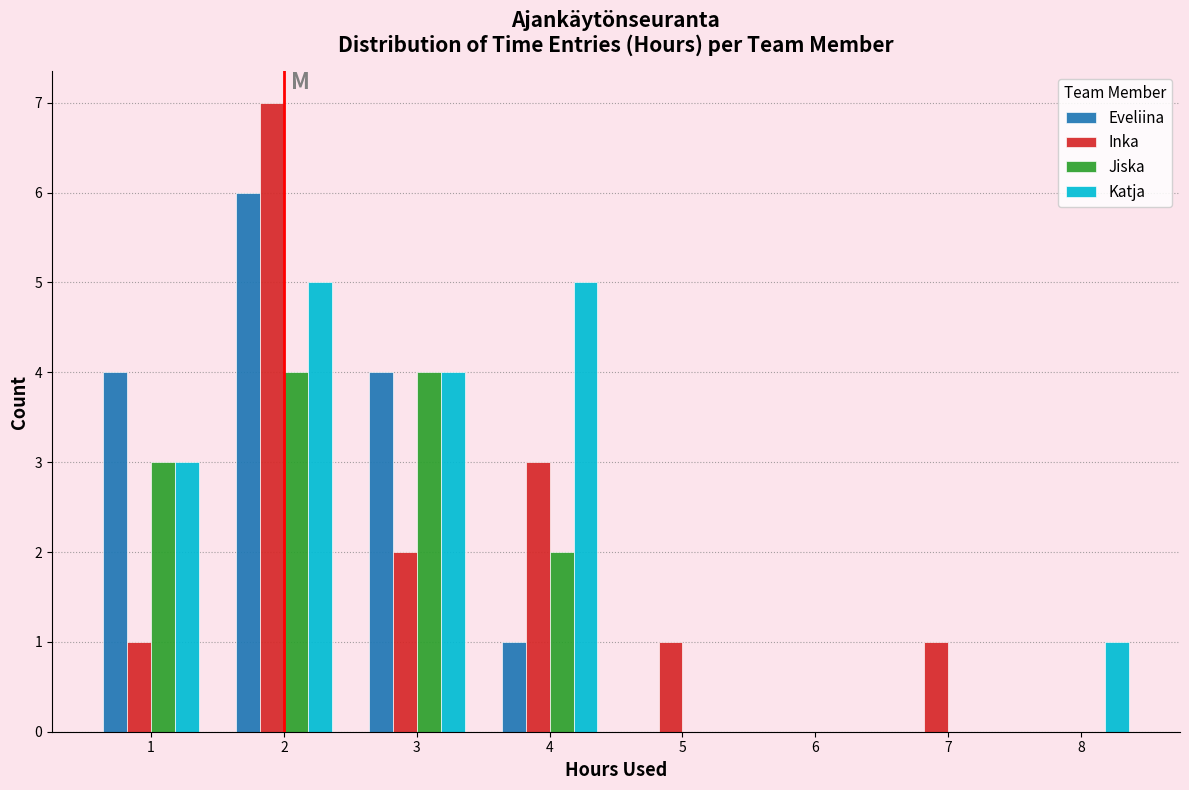

Is the value of Inka at 4 greater than the value of Jiska at 2?

No